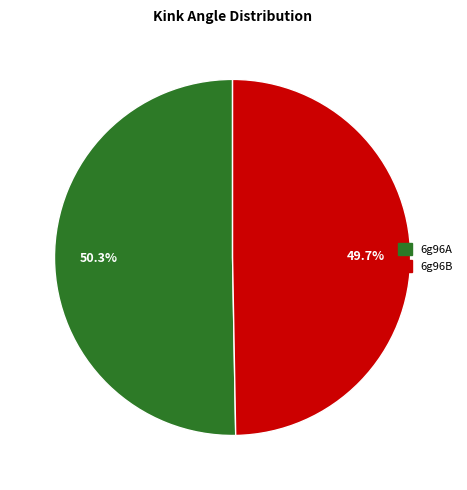

What is the ratio of the value at 6g96A to the value at 6g96B?

1.0